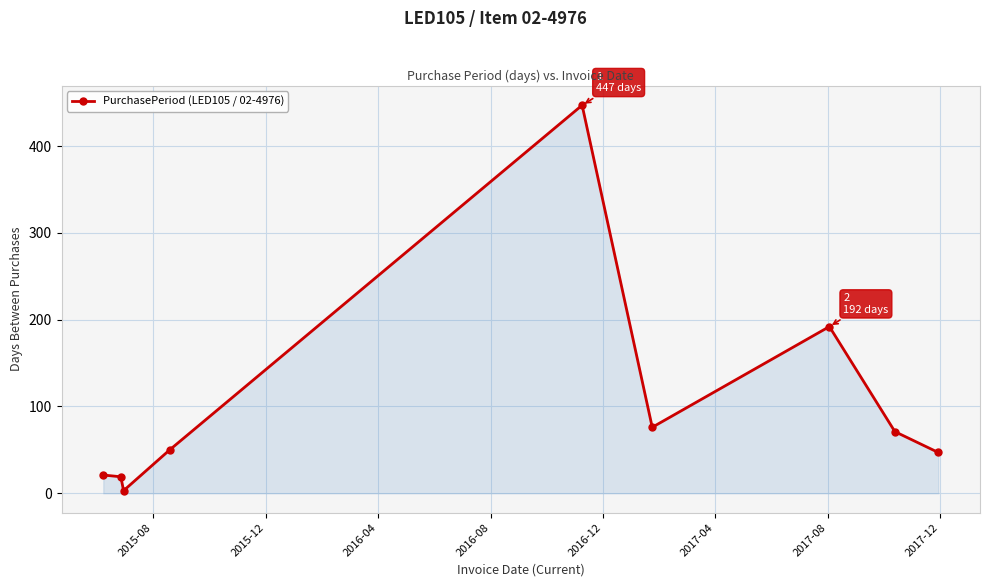

What is the value of the 8th point from the left?

71